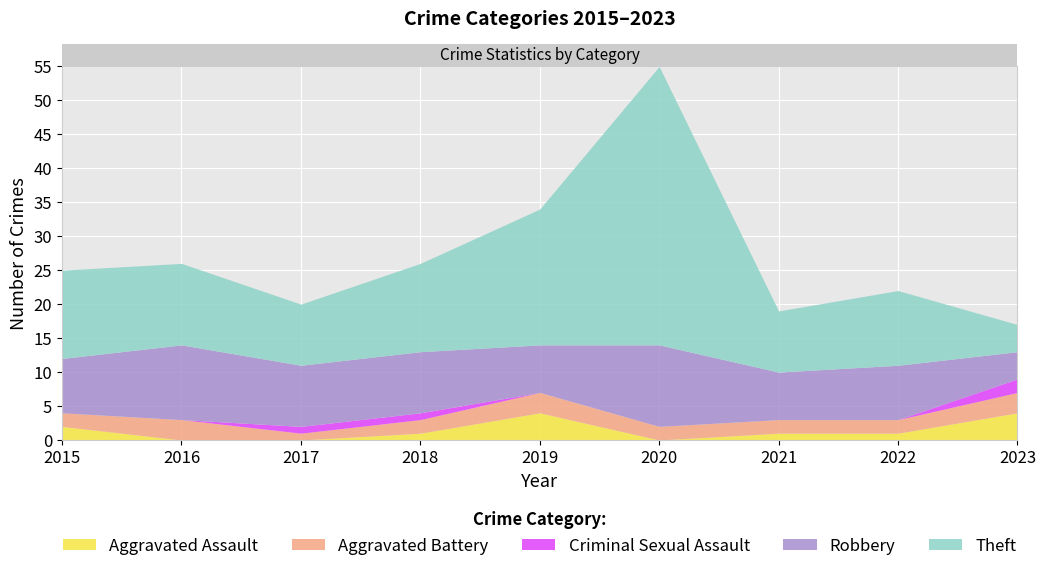

True or false: Criminal Sexual Assault and Aggravated Assault intersect in this chart.

False